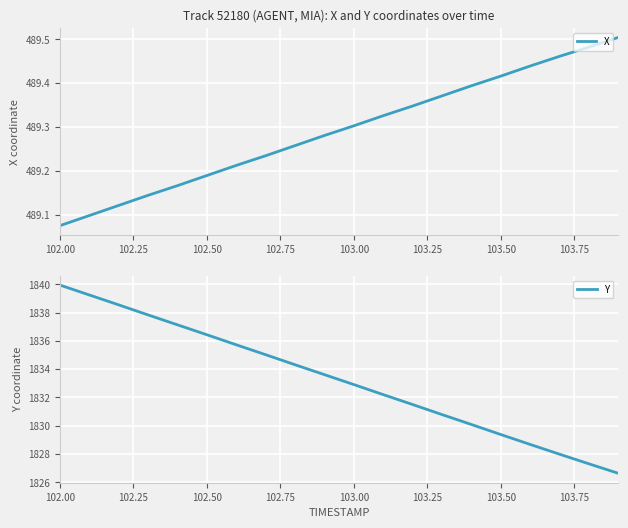

What is the maximum value for Y?

1839.9